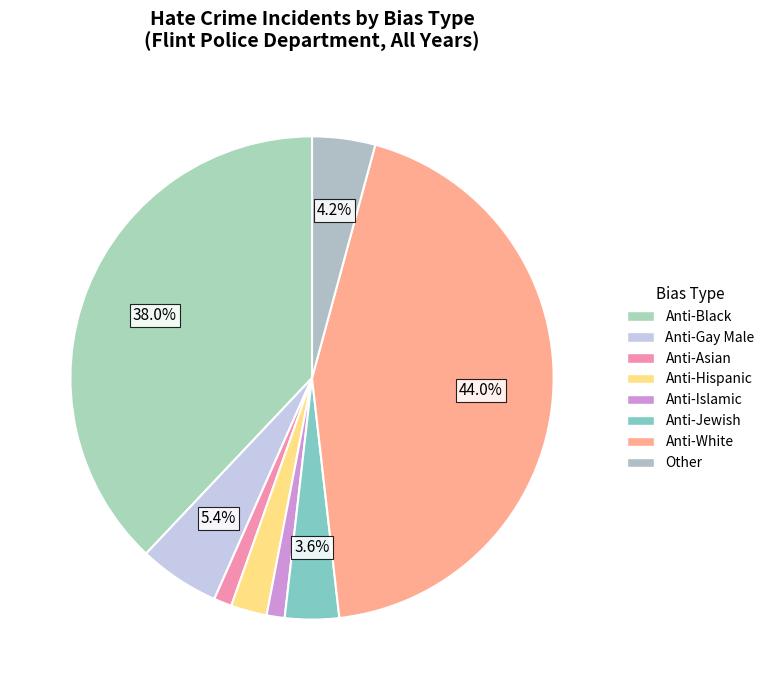

Count the number of slices in the pie.

8